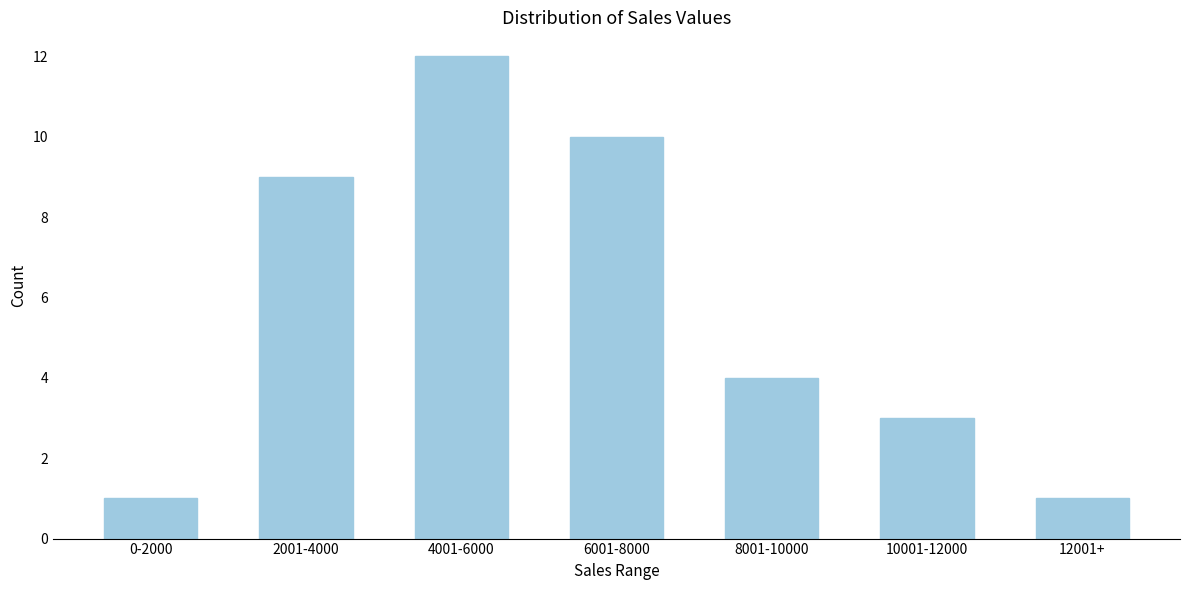

Reading left to right, what are all the values shown in this chart?

1	9	12	10	4	3	1